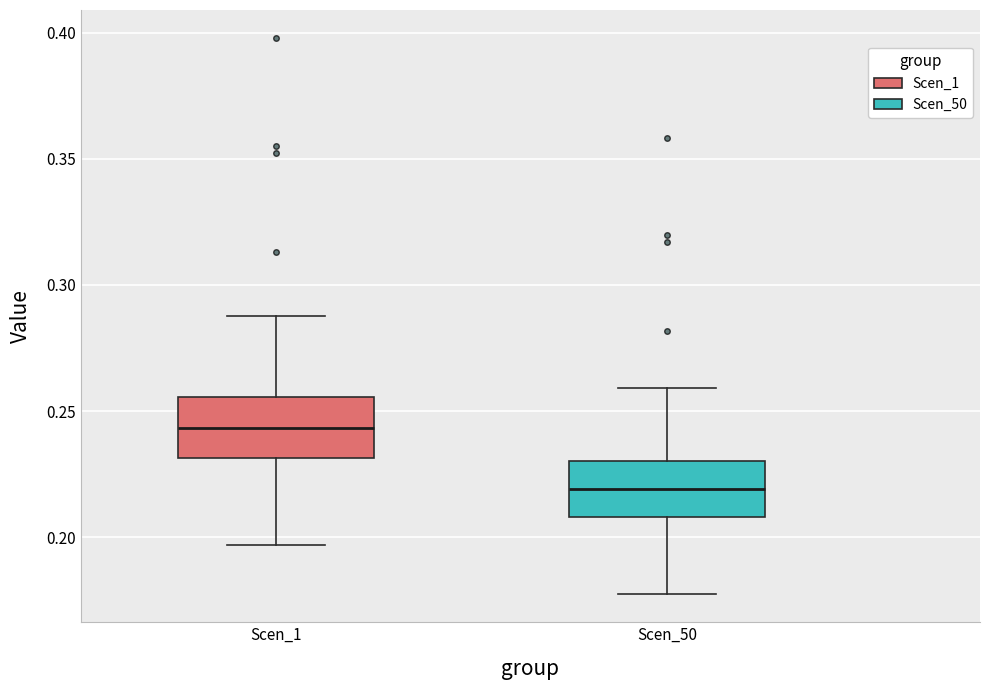

Which box's median line is the highest?

Scen_1